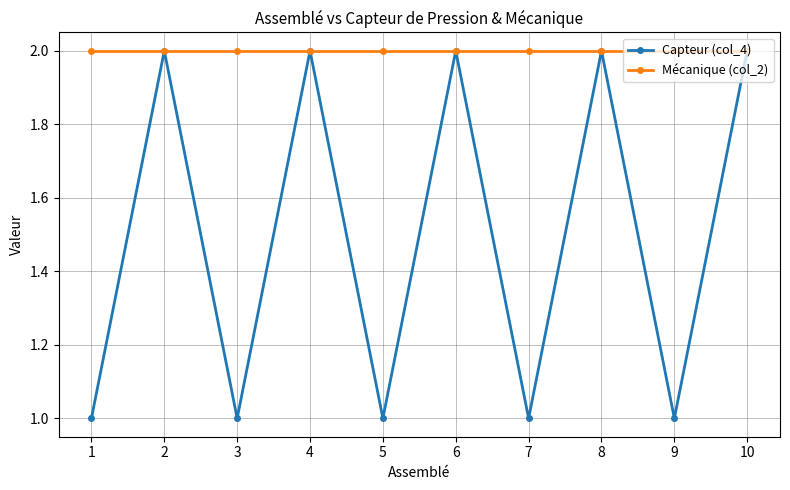

Reading left to right, what are all the values shown in this chart?

Capteur (col_4): 1=1	2=2	3=1	4=2	5=1	6=2	7=1	8=2	9=1	10=2
Mécanique (col_2): 1=2	2=2	3=2	4=2	5=2	6=2	7=2	8=2	9=2	10=2